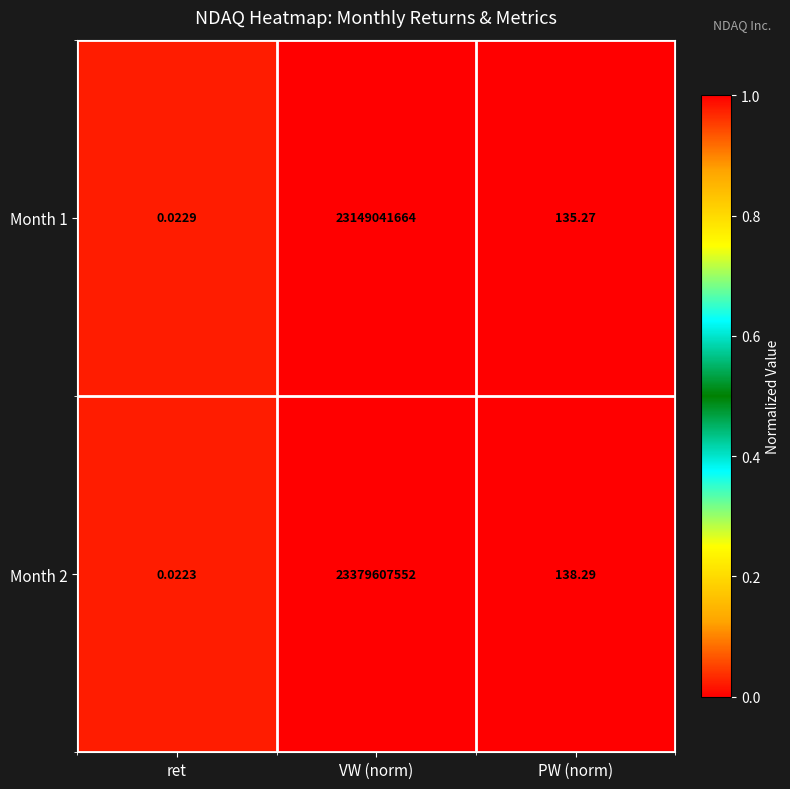

Where is Month 1 nearest to the value 11574520832?

PW (norm)